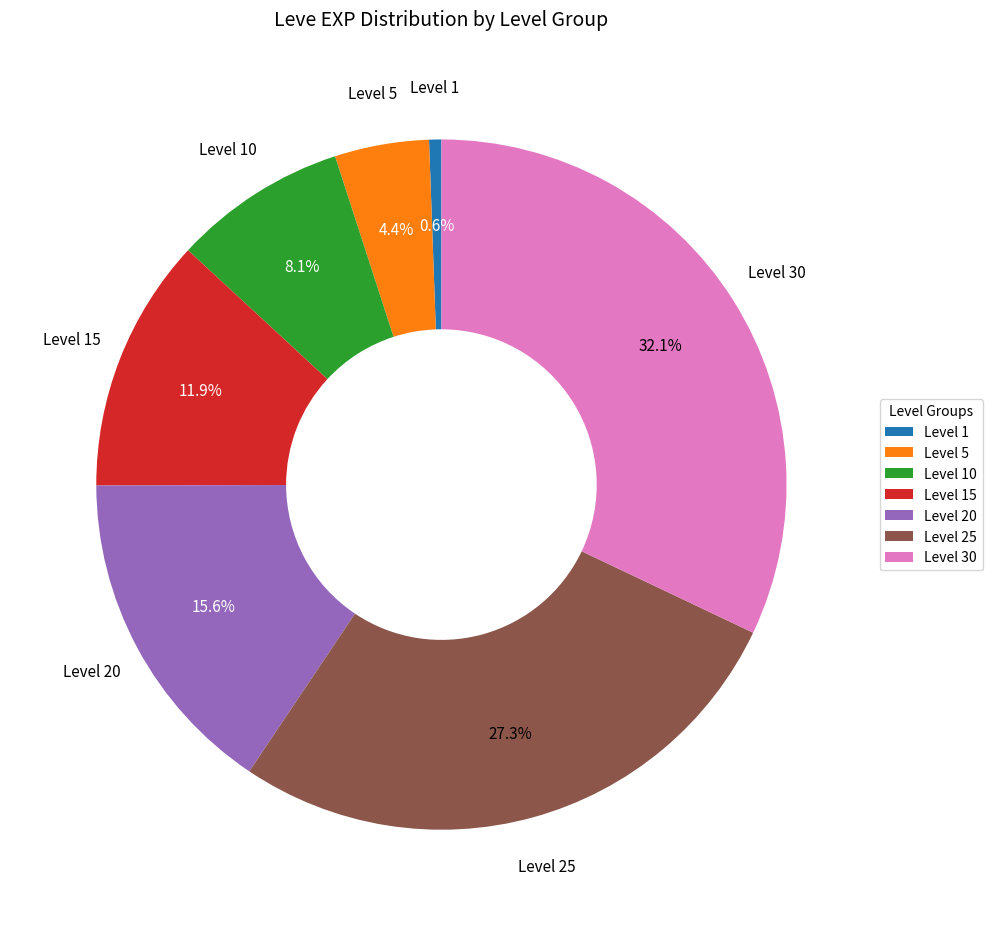

What portion of the pie excludes Level 10?

91.9%